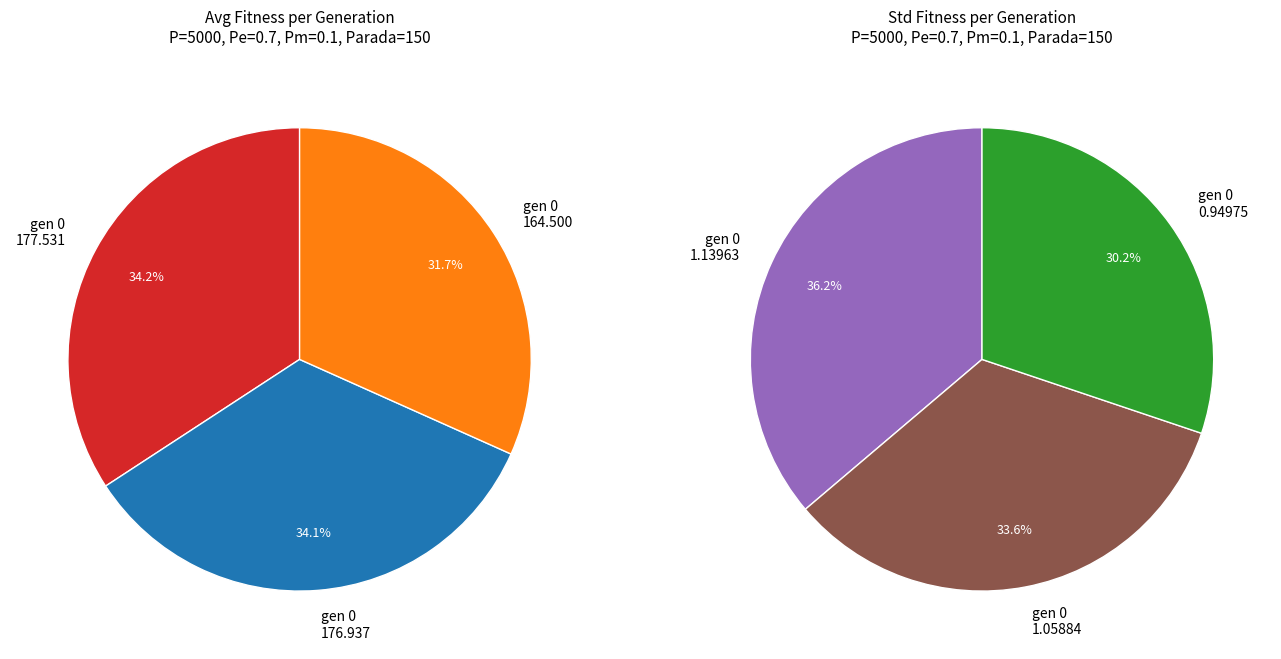

Does any single category account for the majority?

No